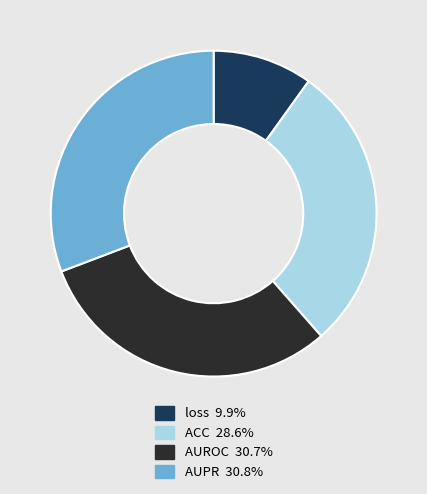

Is the sum of loss 9.9% and ACC 28.6% greater than half?

No